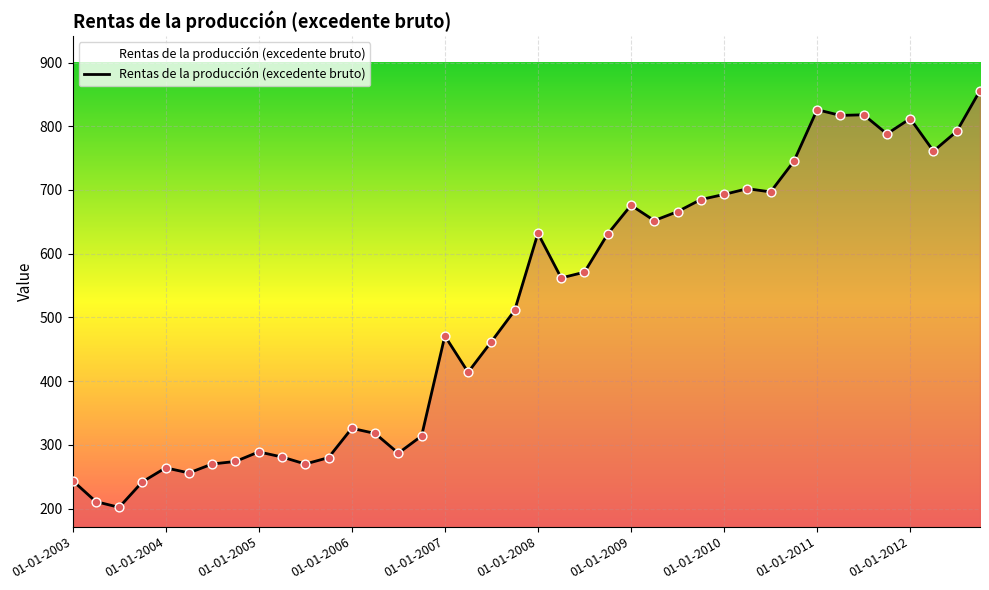

What is the minimum value shown in the chart?

202